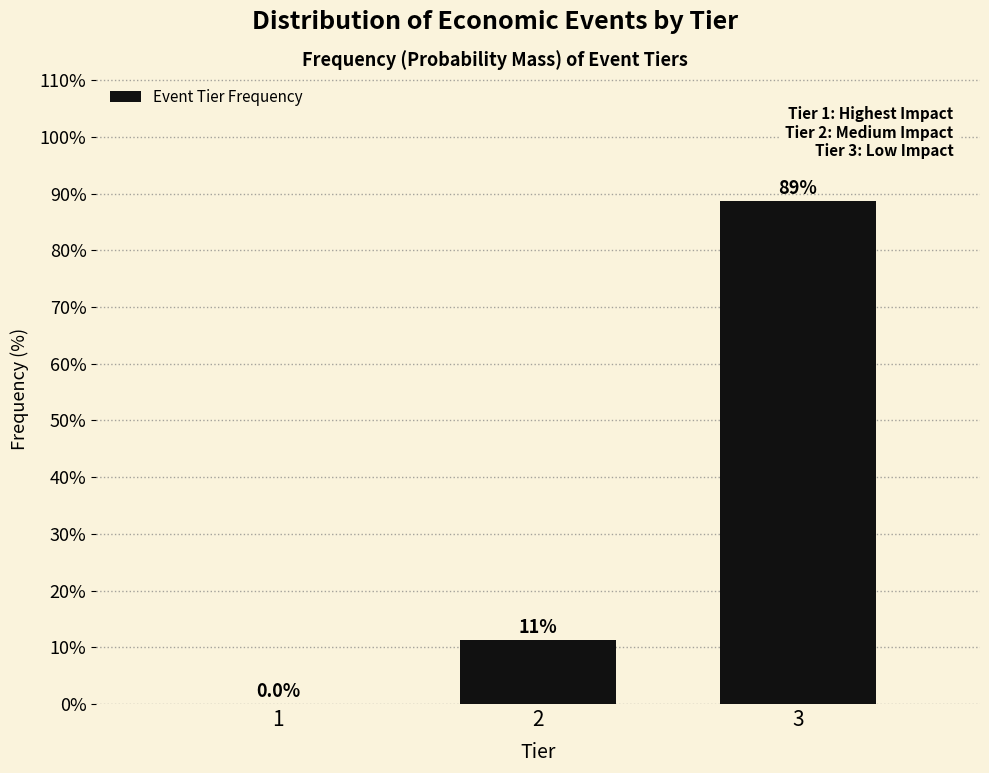

Which has a higher value, 3 or 1?

3